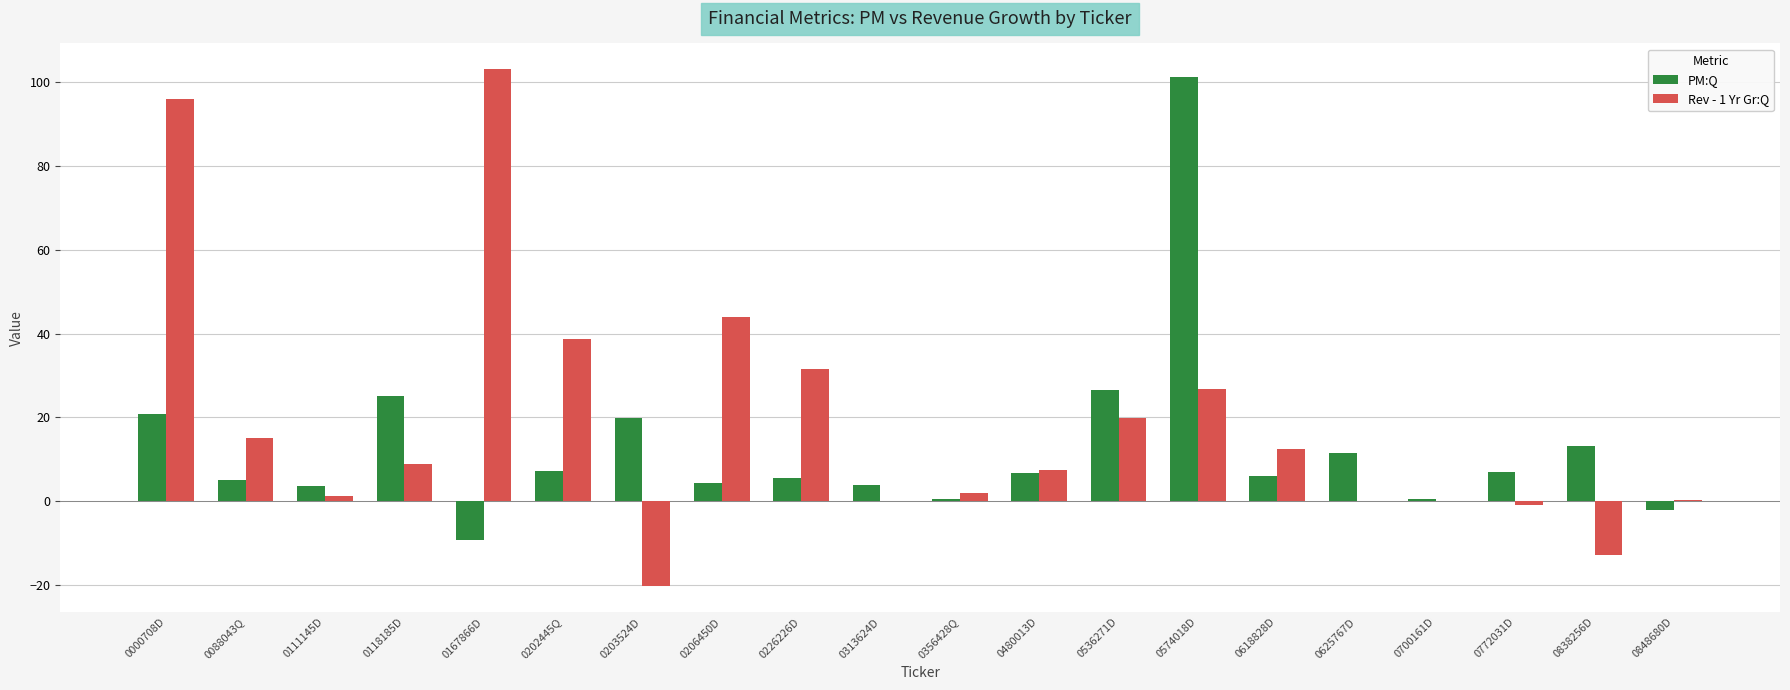

What is the sum of all PM:Q values?

256.8